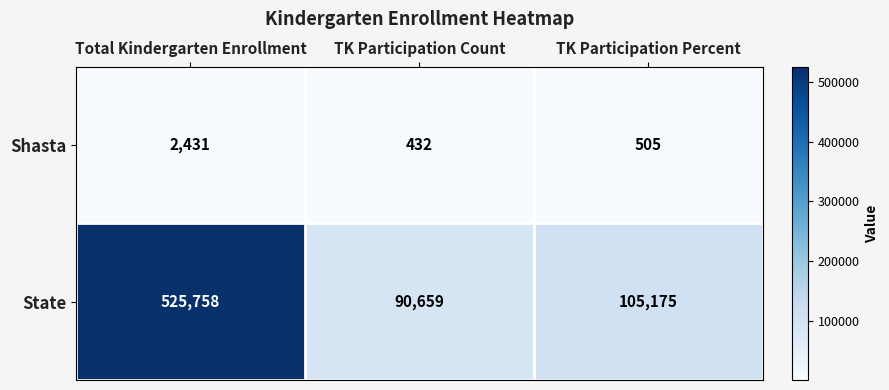

How many data points does each series have?

3